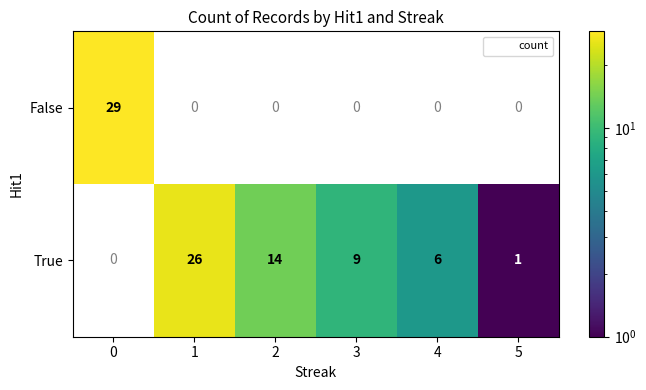

The True series shows 0.6 at 5. True or false?

False